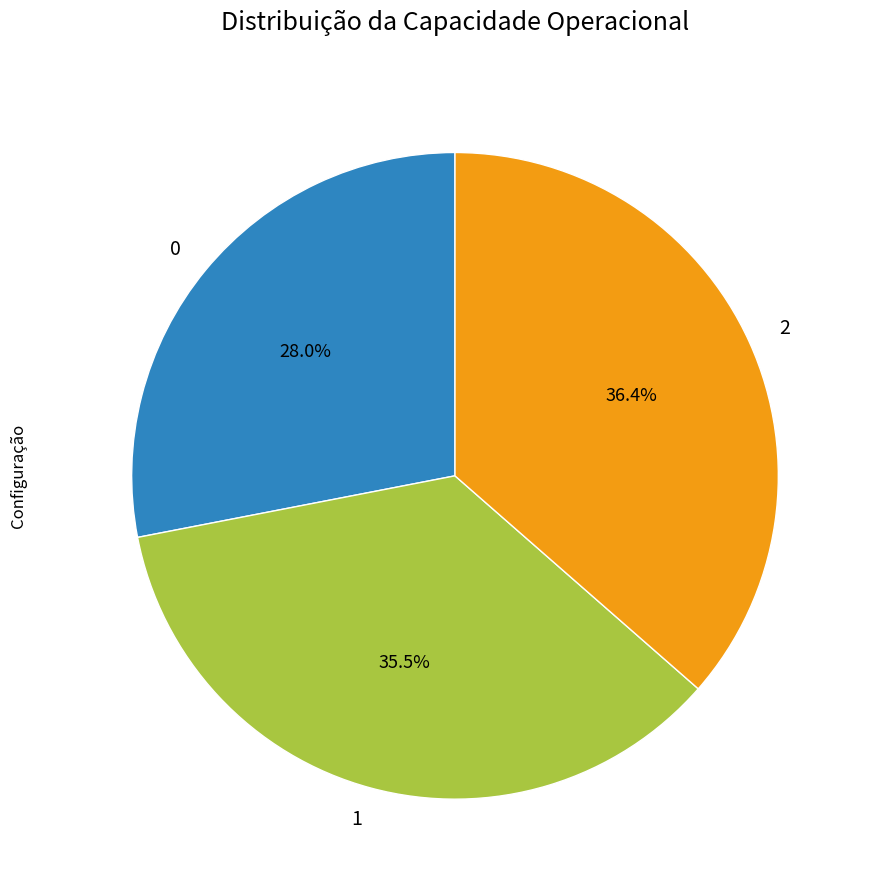

Which slice is the largest?

2